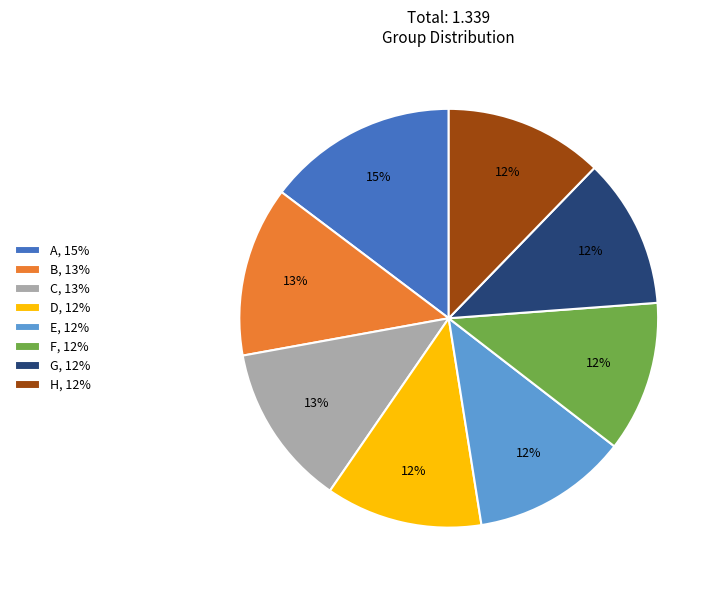

Do G, 12% and H, 12% together represent more than half of the pie?

No